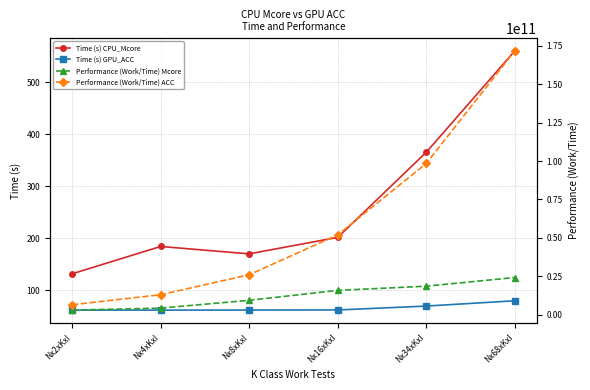

List the labels in order of Time (s) CPU_Mcore value, largest first.

Nx68xKxI, Nx34xKxI, Nx16xKxI, Nx4xKxI, Nx8xKxI, Nx2xKxI